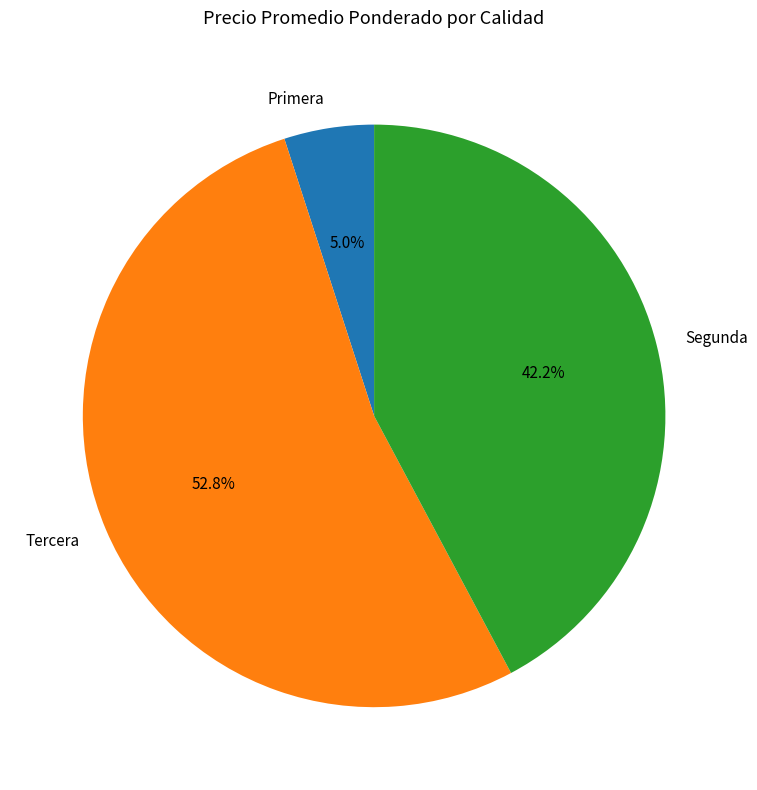

Is it true that Tercera is 13% of the pie?

False